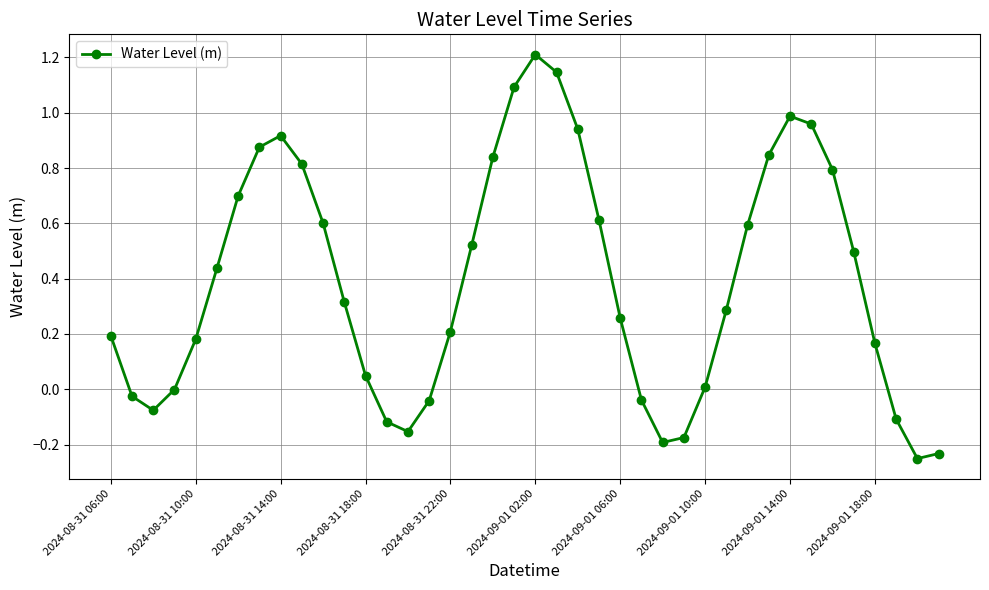

What is the value of the 7th point from the left?

0.7